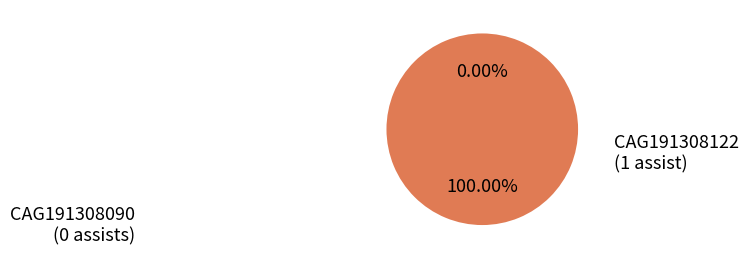

Is there a majority slice in this chart?

Yes